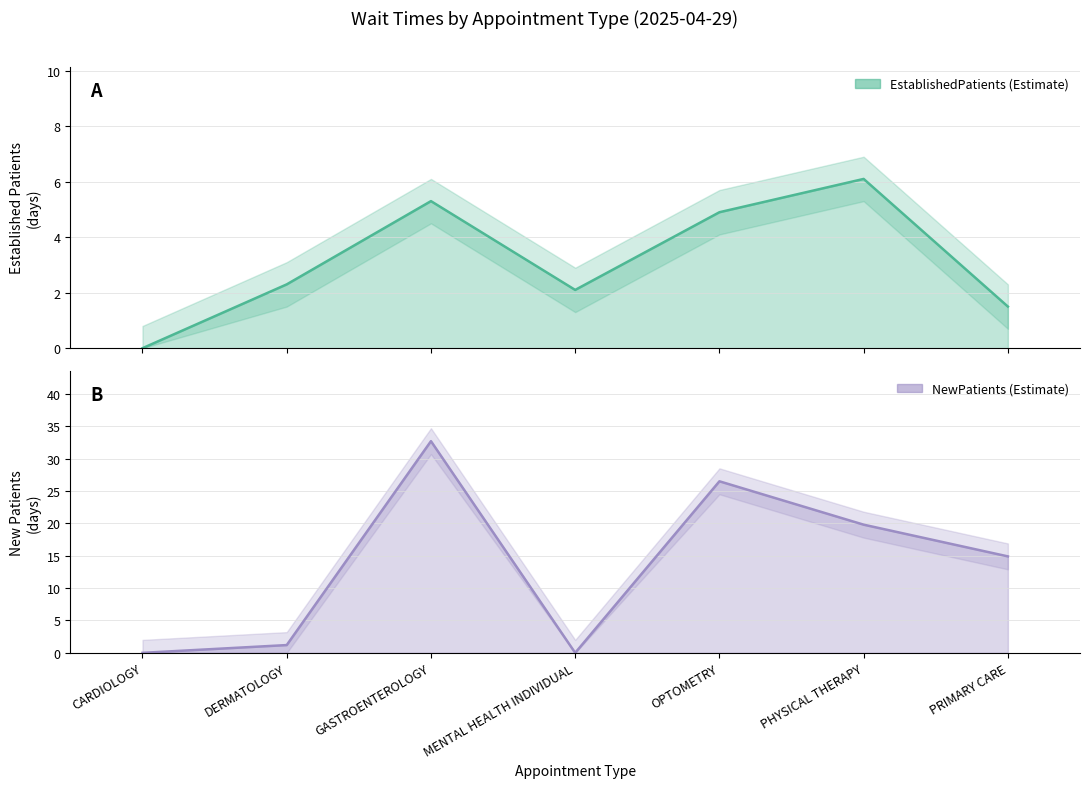

What is the difference between the highest and lowest values at PRIMARY CARE?

13.4